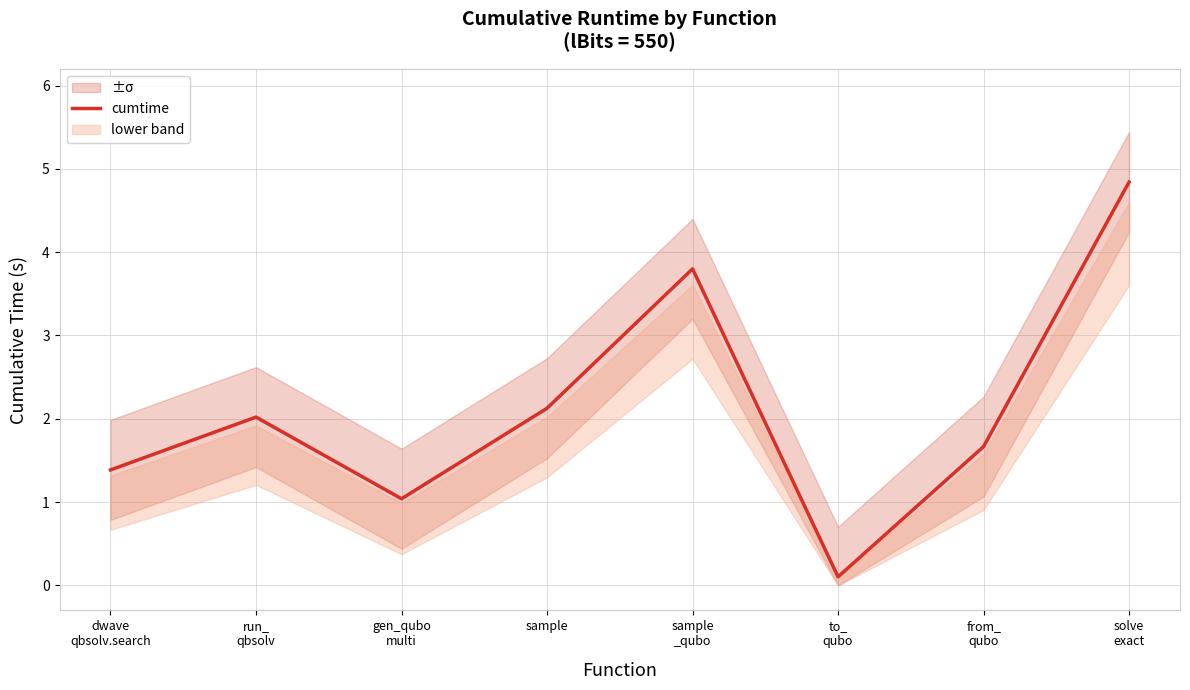

True or false: there are more than 1 points higher than both neighbors.

True